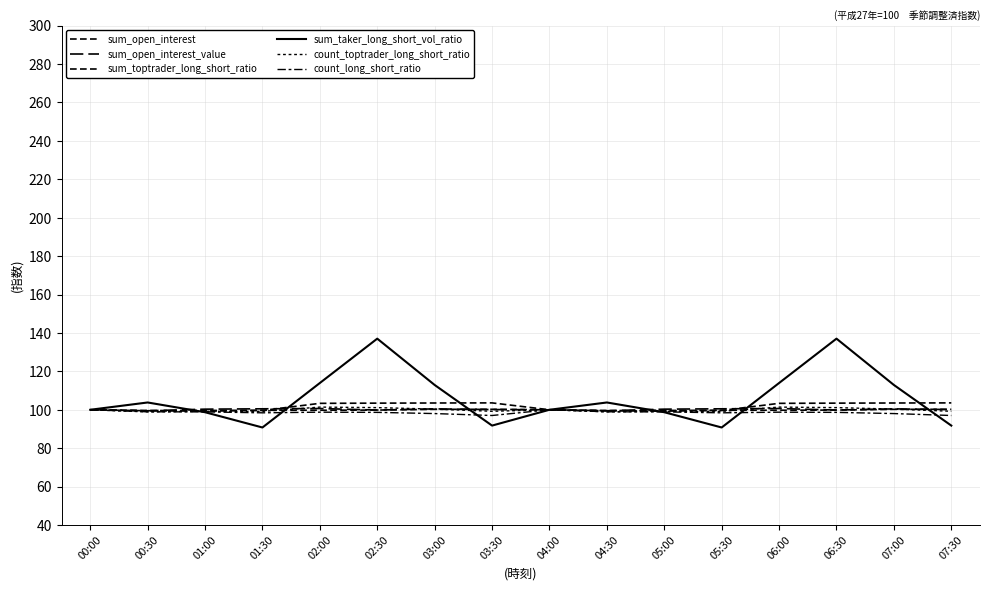

Between 05:00 and 00:30, which is larger?

00:30